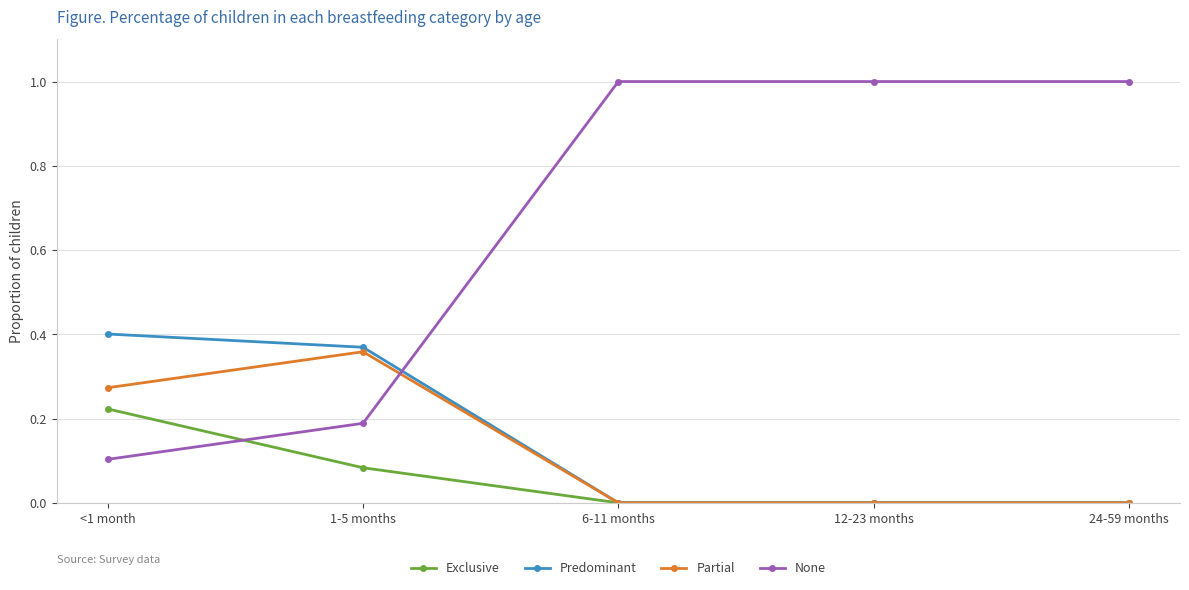

What is the greatest value displayed?

1.0